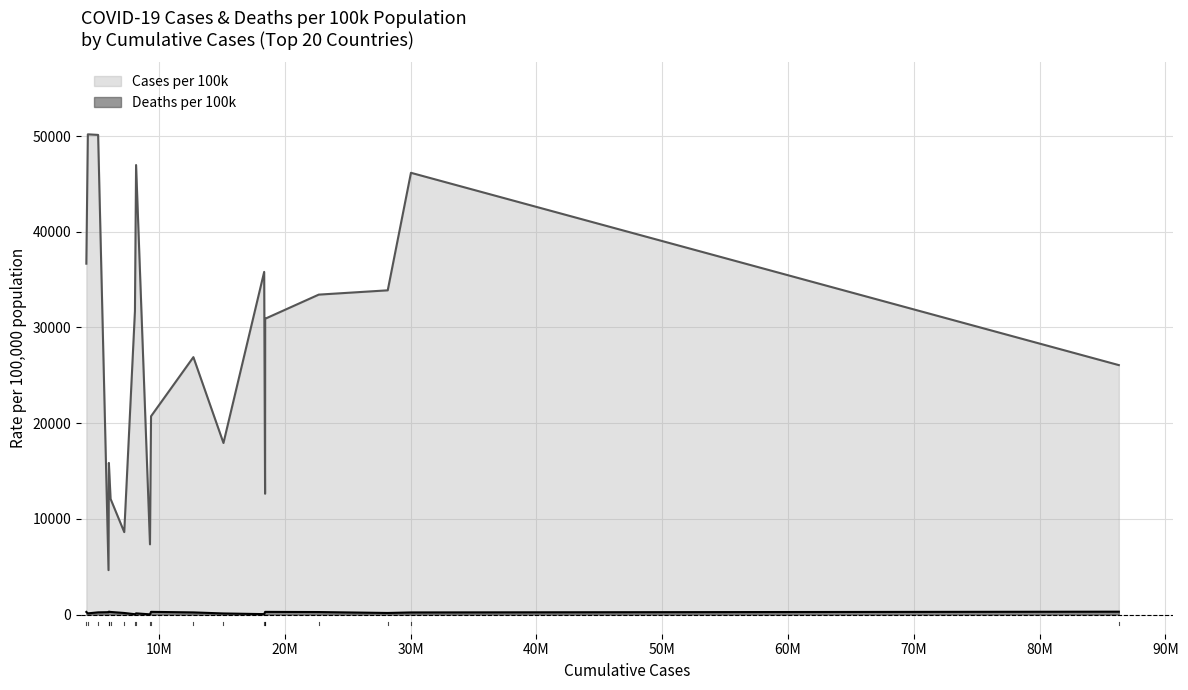

Reading left to right, list all the values displayed in this chart.

Cases per 100k: United States of America=26069.7	France=46165.6	Germany=33884.8	Portugal=50125.4	The United Kingdom=33435.3	Italy=30916.2	Russian Federation=12629.1	Republic of Korea=35809.7	Türkiye=17931.6	Spain=26903.3	Argentina=20725.8	Japan=7339.8	Netherlands=46977.6	Australia=31716.4	Iran=8616.9	Colombia=12089.2	Poland=15846.4	Mexico=4643.4	Israel=50185.3	Belgium=36669.5
Deaths per 100k: United States of America=304.2	France=224.7	Germany=169.7	Portugal=234.3	The United Kingdom=265.5	Italy=282.2	Russian Federation=261.2	Republic of Korea=47.9	Türkiye=117.4	Spain=228.0	Argentina=285.6	Japan=24.7	Netherlands=128.5	Australia=38.6	Iran=168.3	Colombia=275.1	Poland=306.7	Mexico=252.6	Israel=126.6	Belgium=276.9